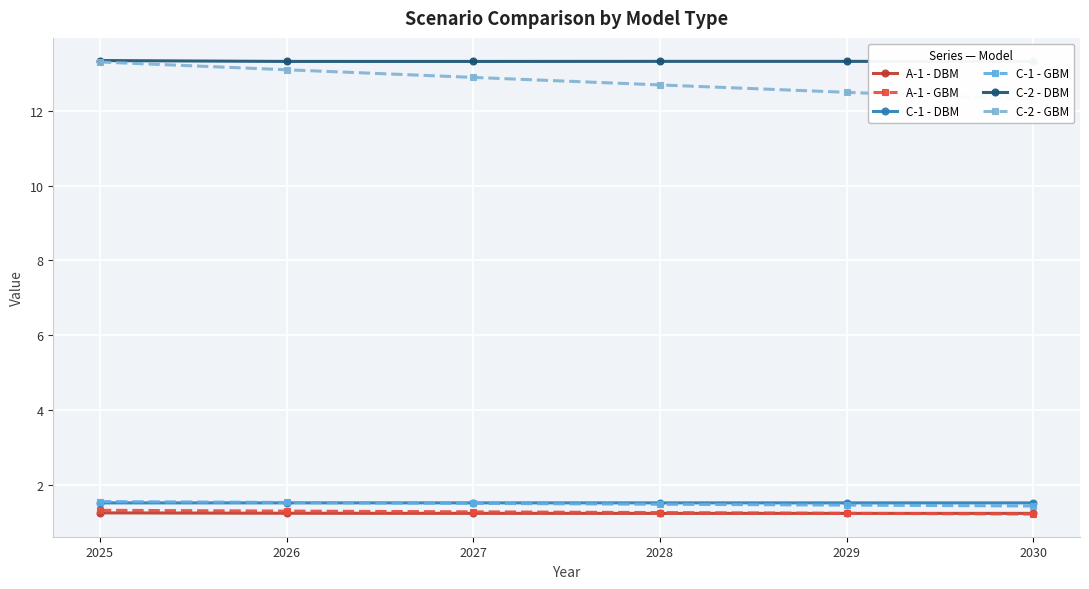

What is the value of the C-1 - GBM point at the 4th from the left?

1.5